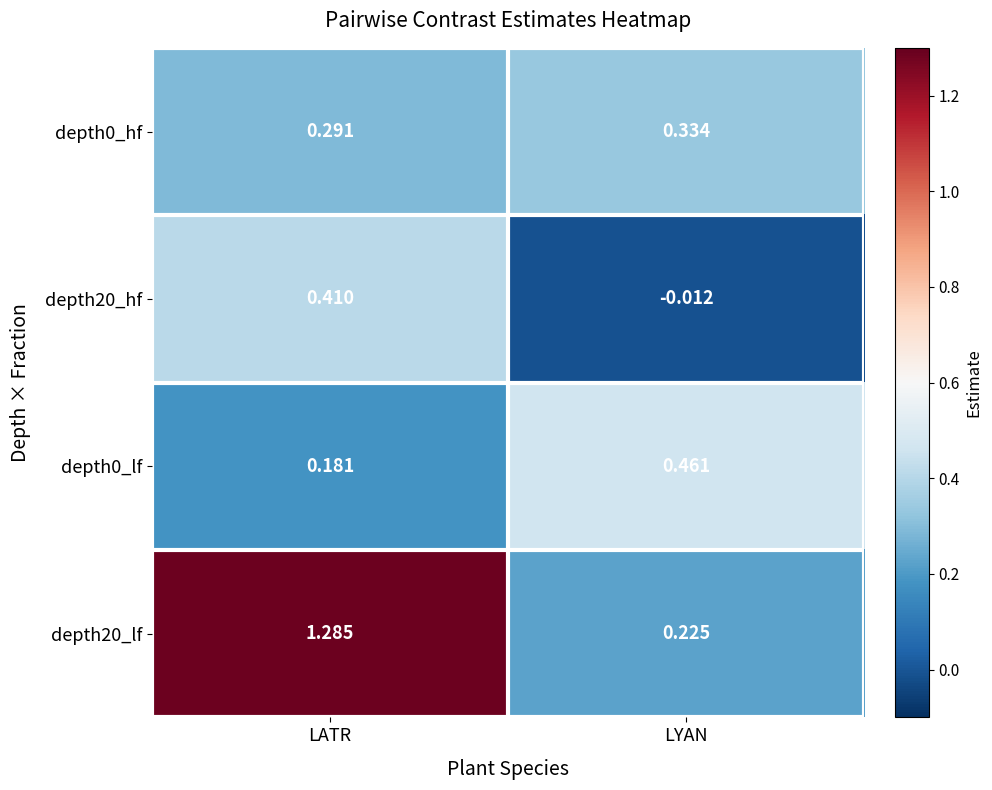

Is the value of depth20_hf at LATR greater than the value of depth20_lf at LYAN?

Yes